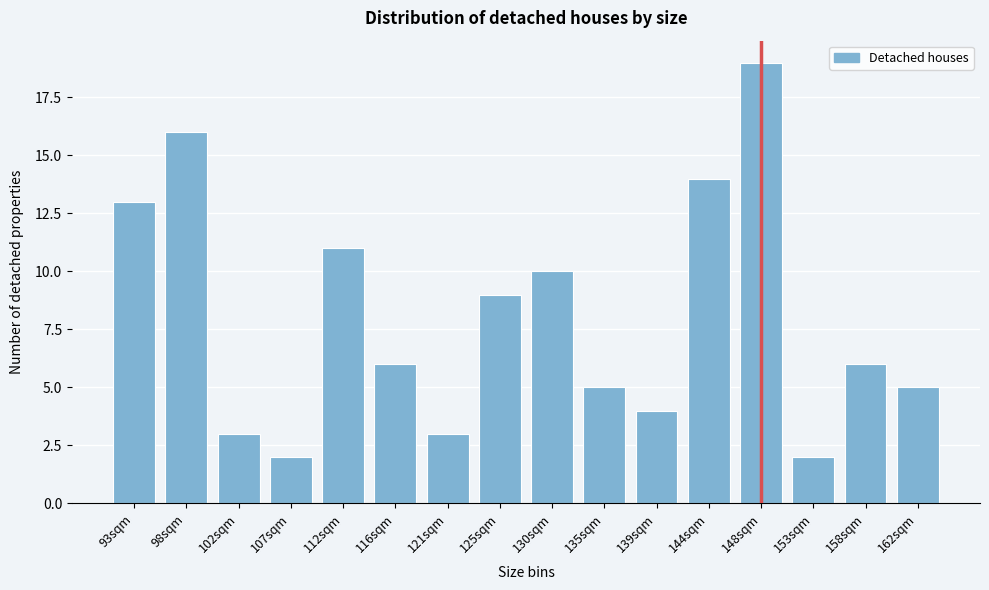

Reading left to right, list all the values displayed in this chart.

13	16	3	2	11	6	3	9	10	5	4	14	19	2	6	5